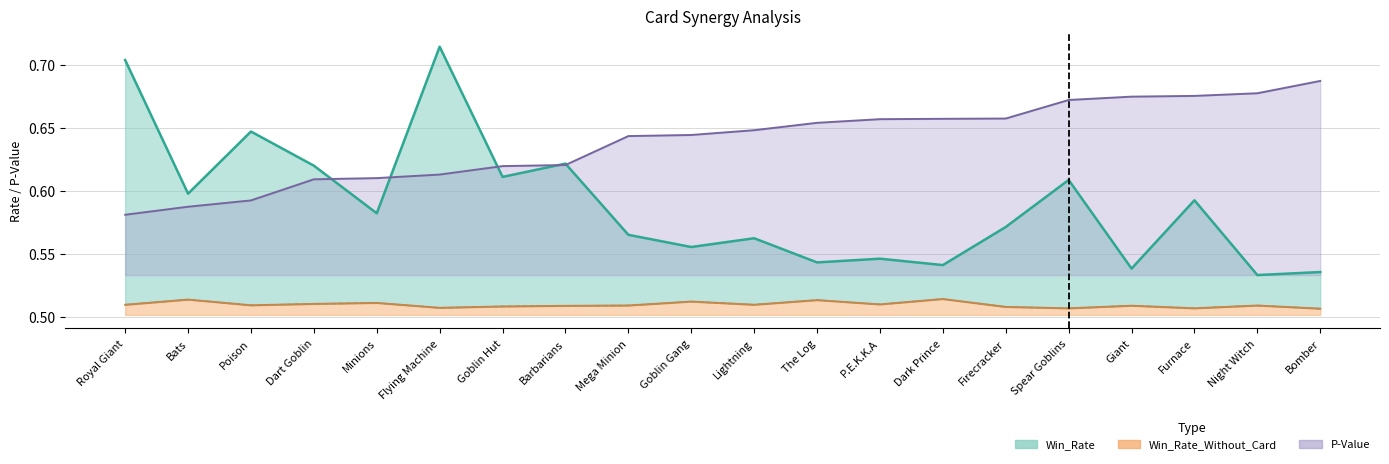

Rank the series at Poison from highest to lowest value.

Win_Rate, P-Value, Win_Rate_Without_Card